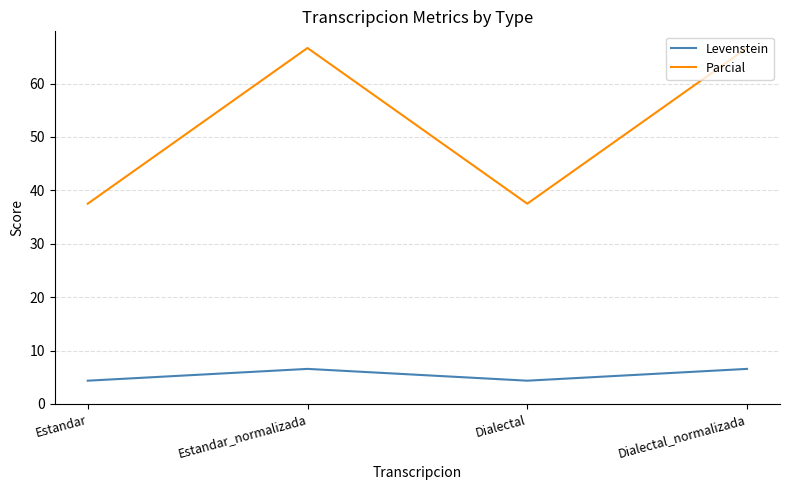

Is it true that Parcial equals 66.7 at Dialectal_normalizada?

True